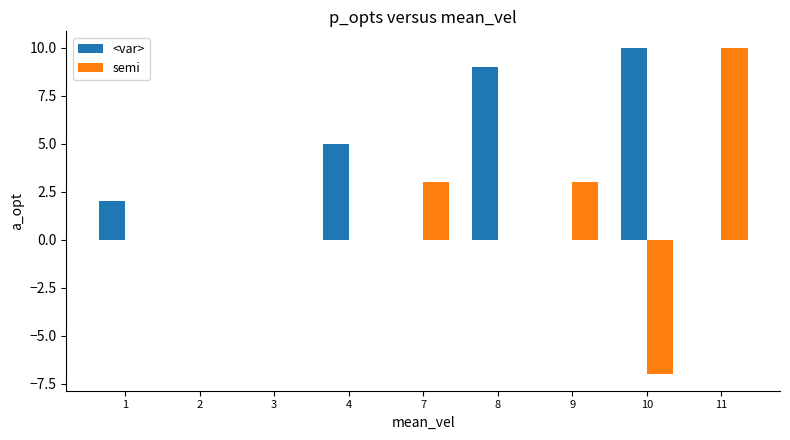

Which series has the largest range (max minus min)?

semi